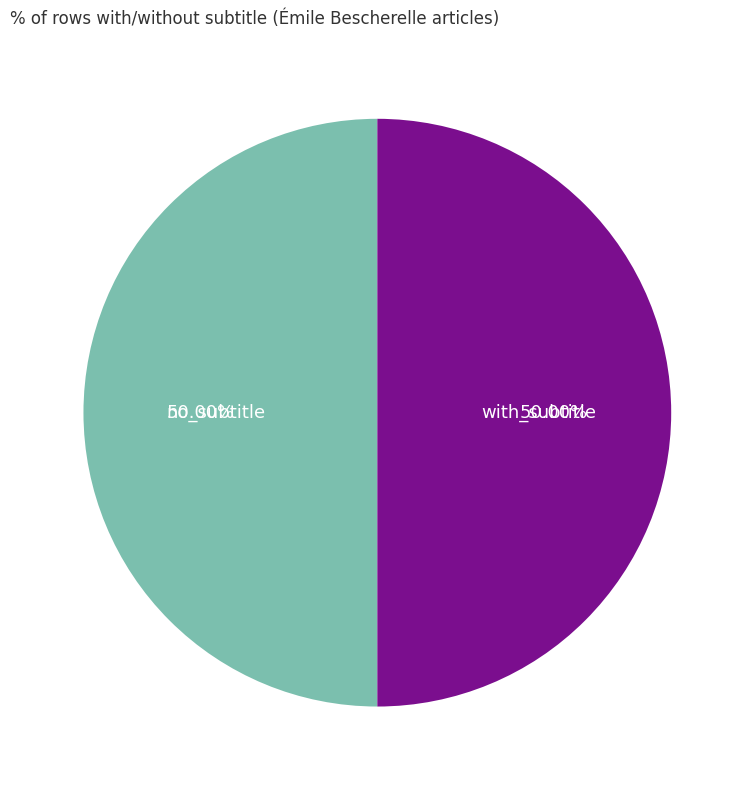

Combined, do with_subtitle and no_subtitle account for over 50%?

Yes